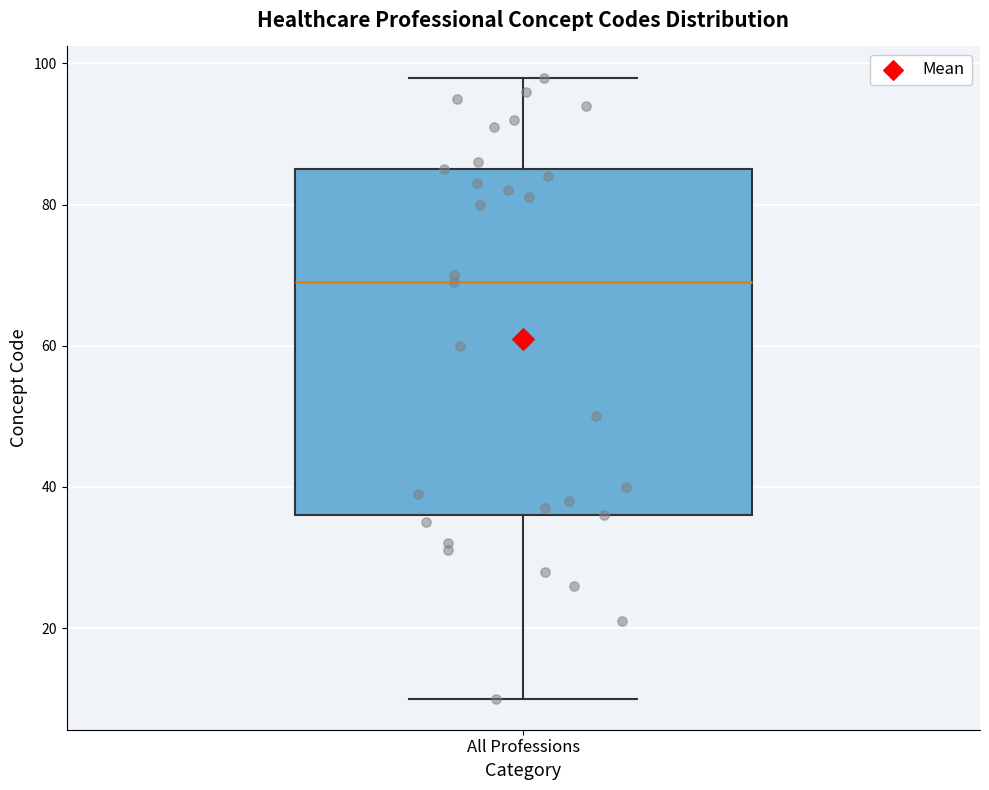

Read this box plot against the y-axis: the position of the median line, the range covered by the box, and the ends of both whiskers. The values are not printed on the chart, so give them approximately, as read against the axis.

median 70, box 36 to 86, whiskers 10 to 98